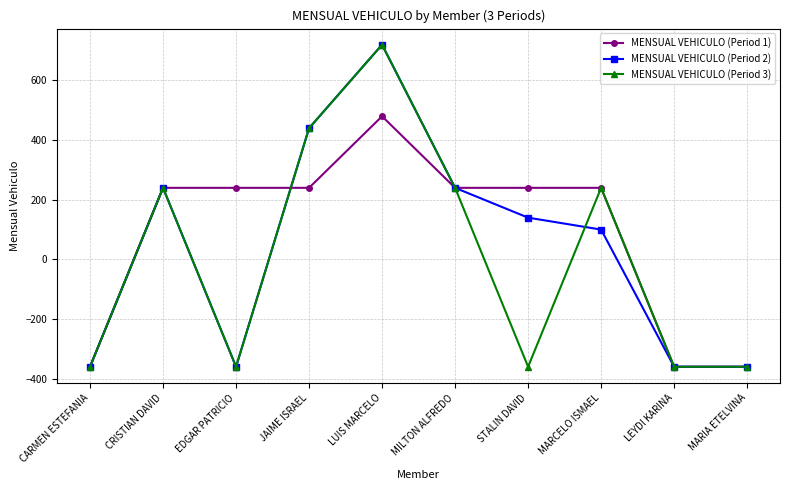

What value does the MENSUAL VEHICULO (Period 3) series have at MARIA ETELVINA, to the nearest 10?

-360